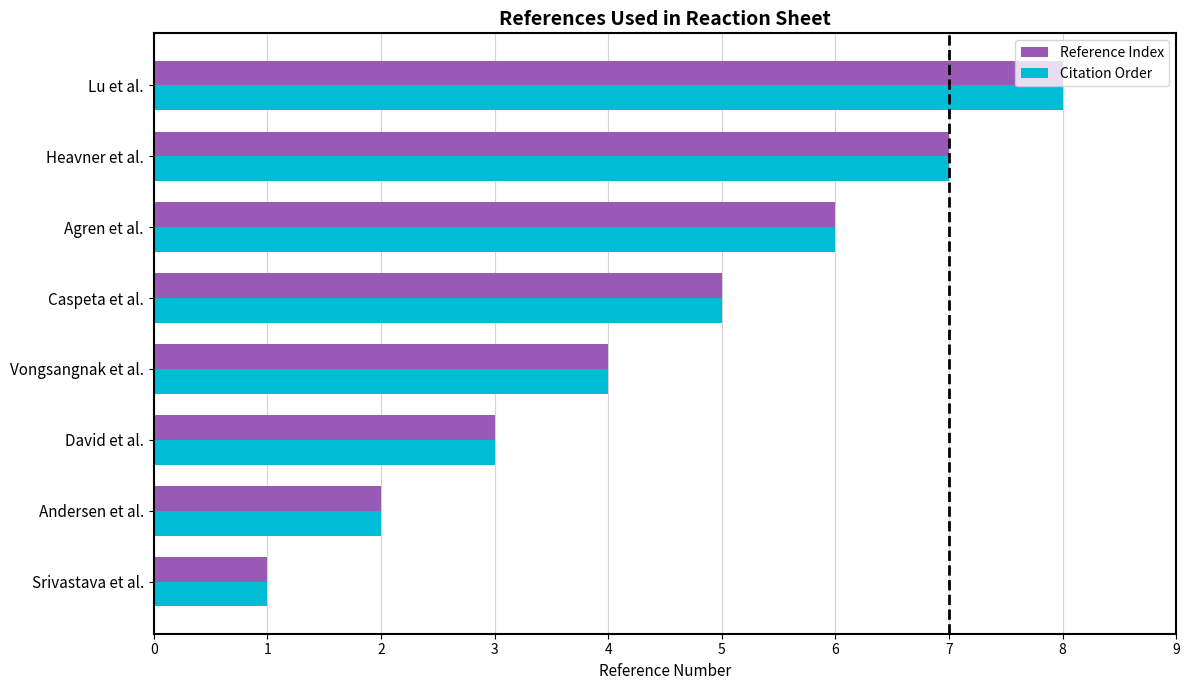

The value of Citation Order at Vongsangnak et al. is 4. True or false?

True